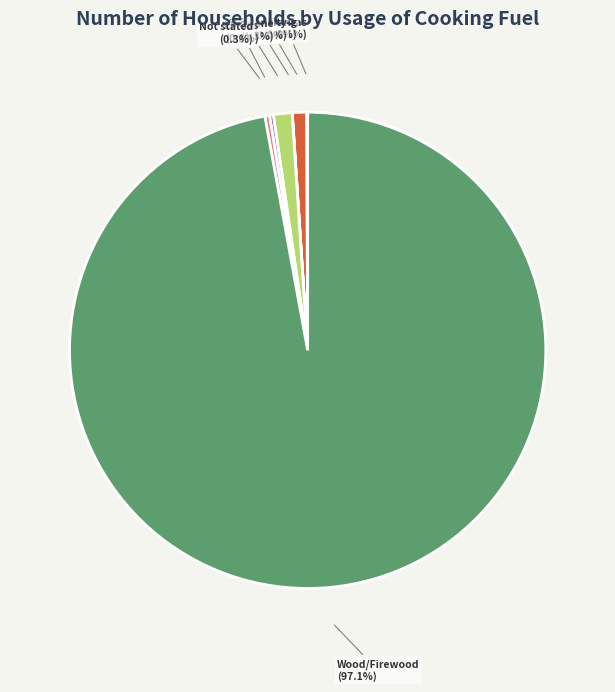

True or false: Cow Dung accounts for 11% of the total.

False